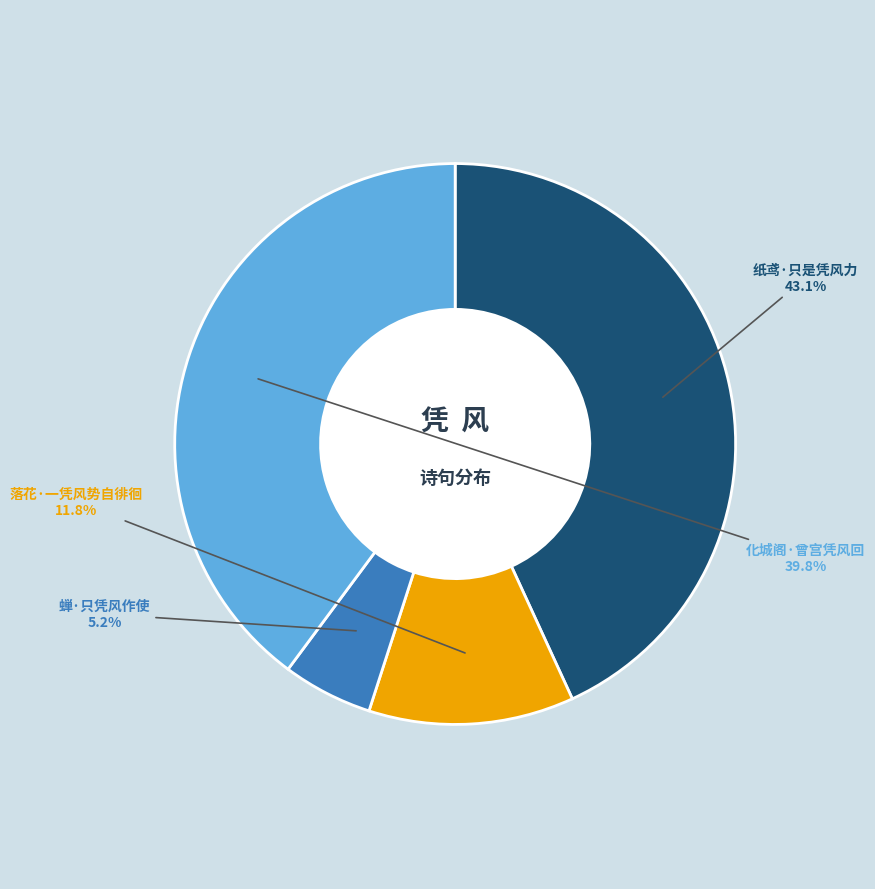

How much of the chart is everything except 化城阁·曾宫凭风回?

60.2%